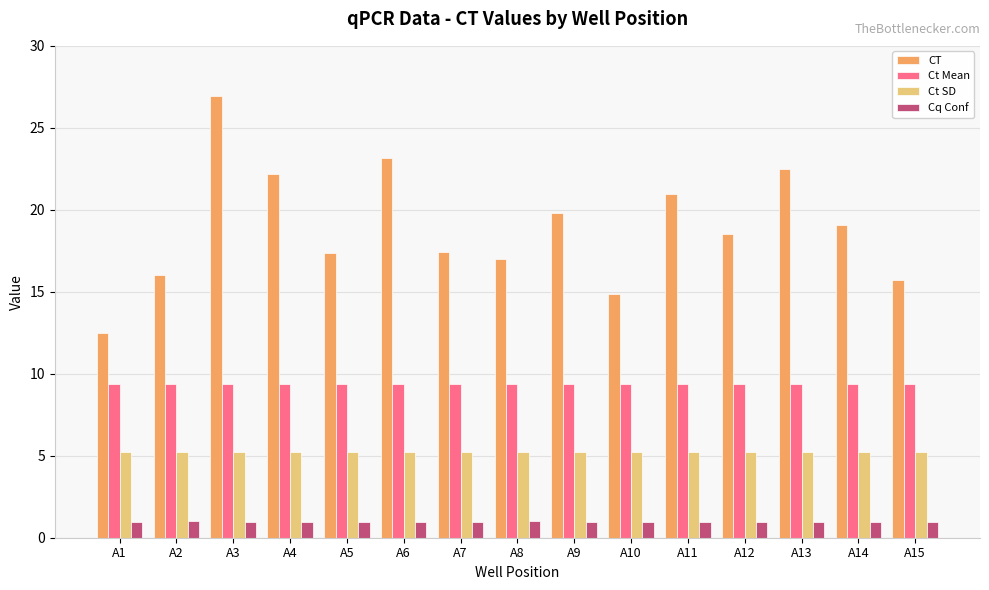

Which series has the largest total across all categories?

CT